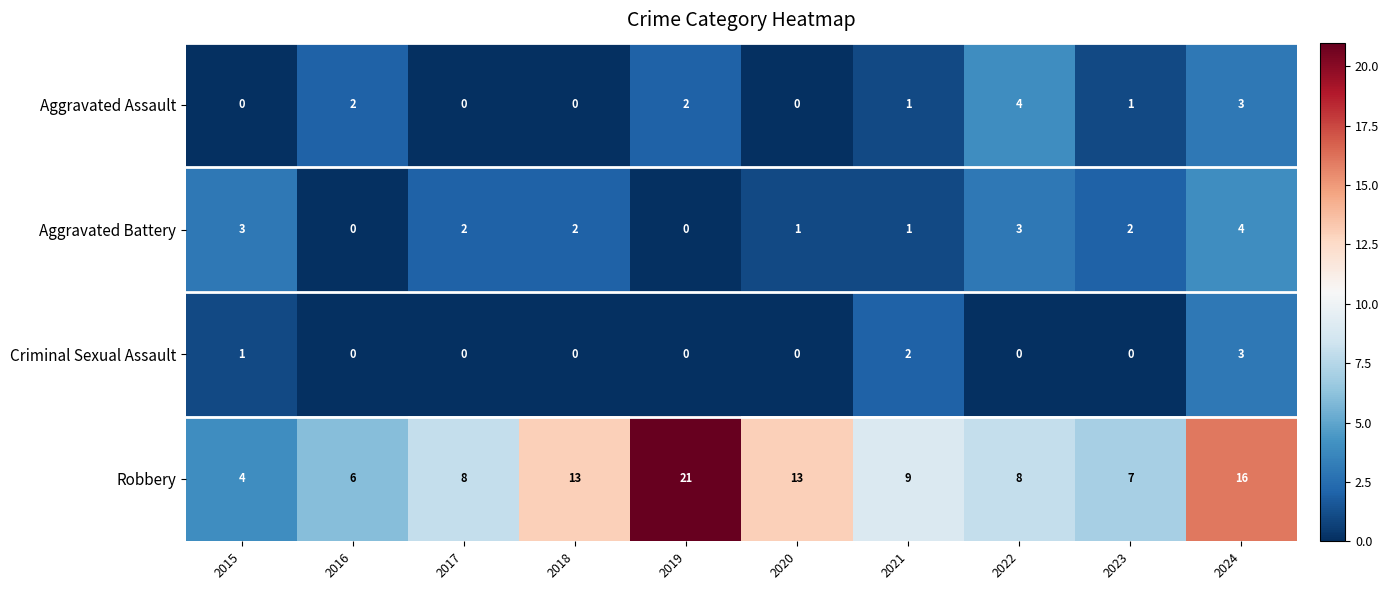

How many categories are shown in the chart?

10